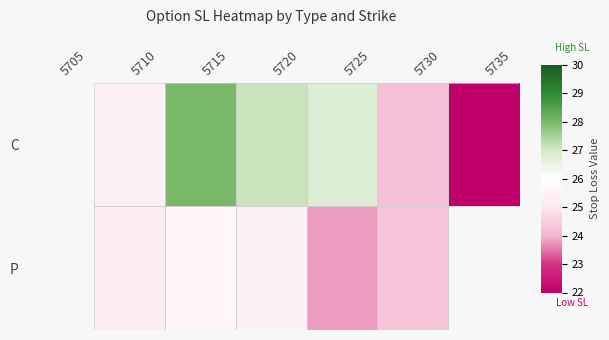

How many values in P are above zero?

5